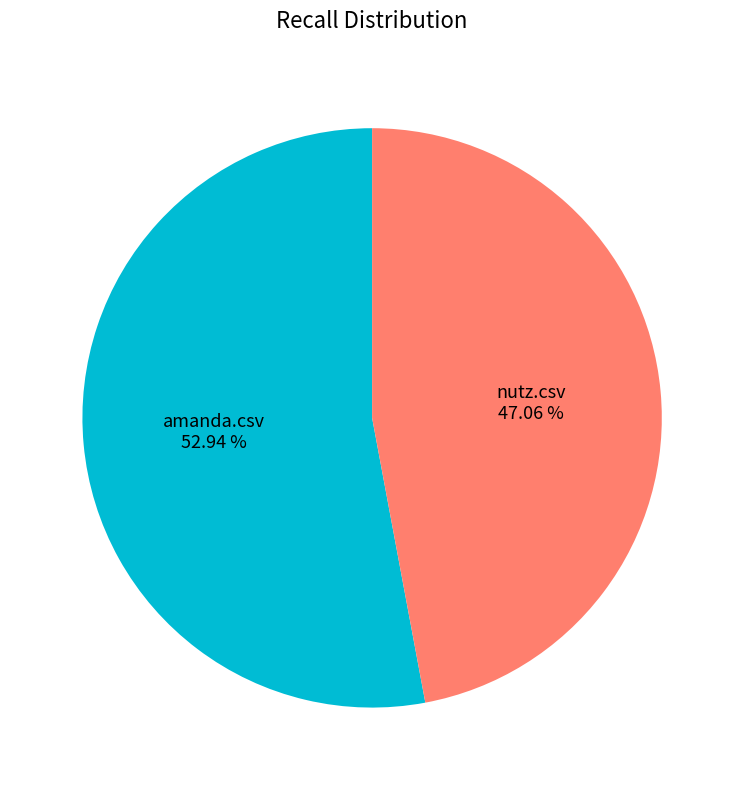

Is there a majority slice in this chart?

Yes